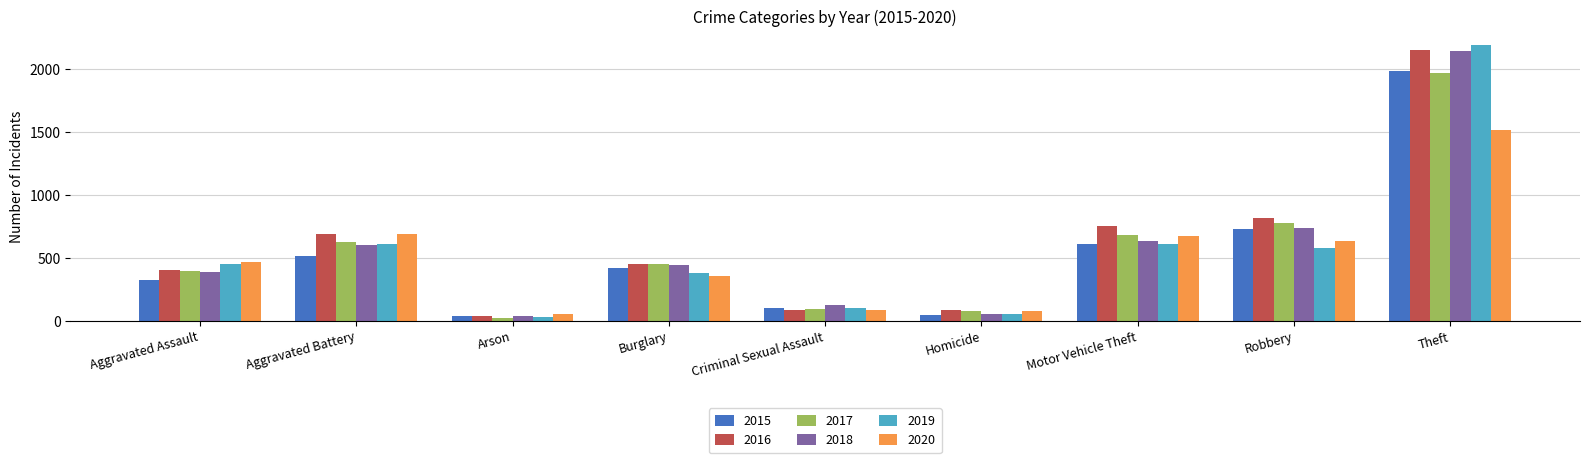

What is the label of the 1st bar from the right?

Theft